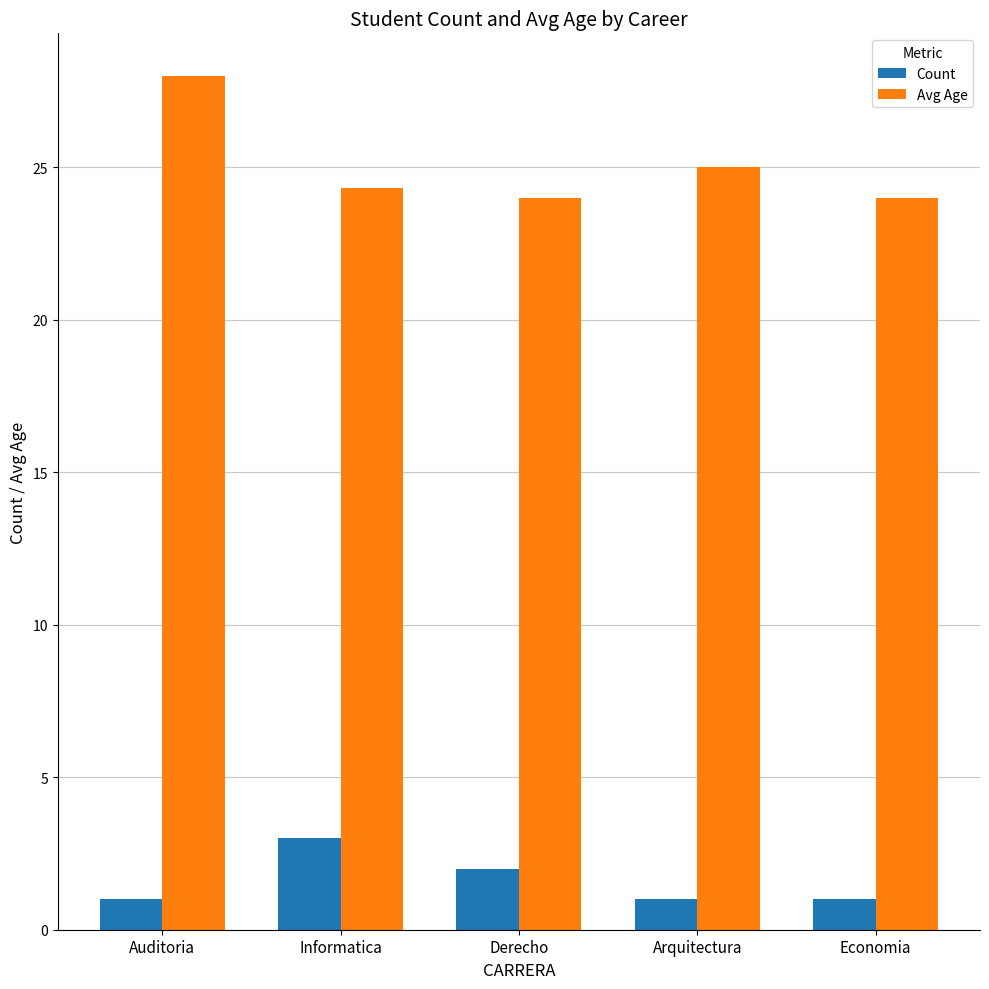

What is the label of the 3rd bar from the left?

Derecho